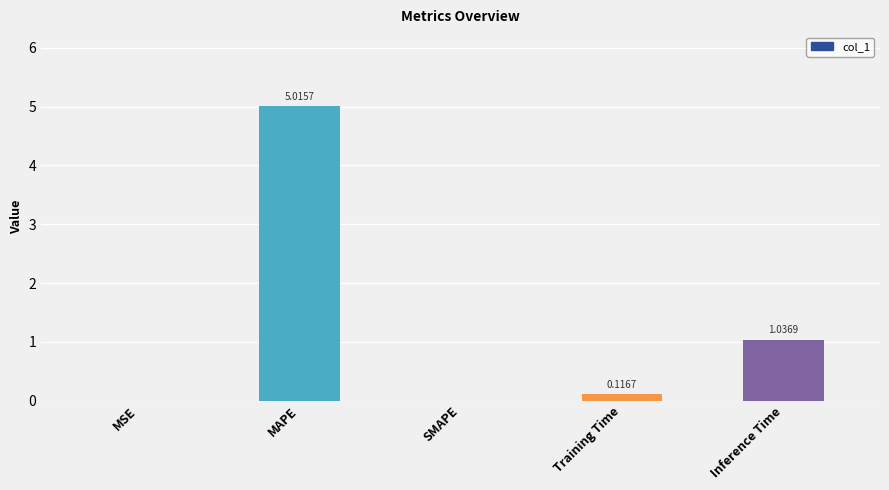

What is the maximum value shown in the chart?

5.0